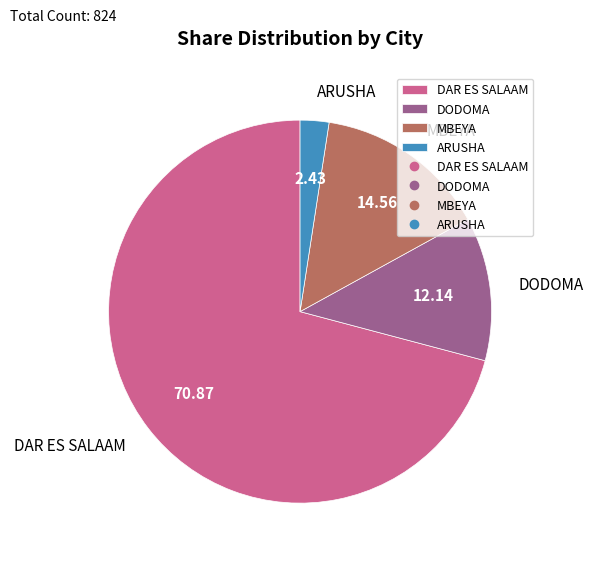

What is the ratio of the value at DODOMA to the value at MBEYA?

0.8